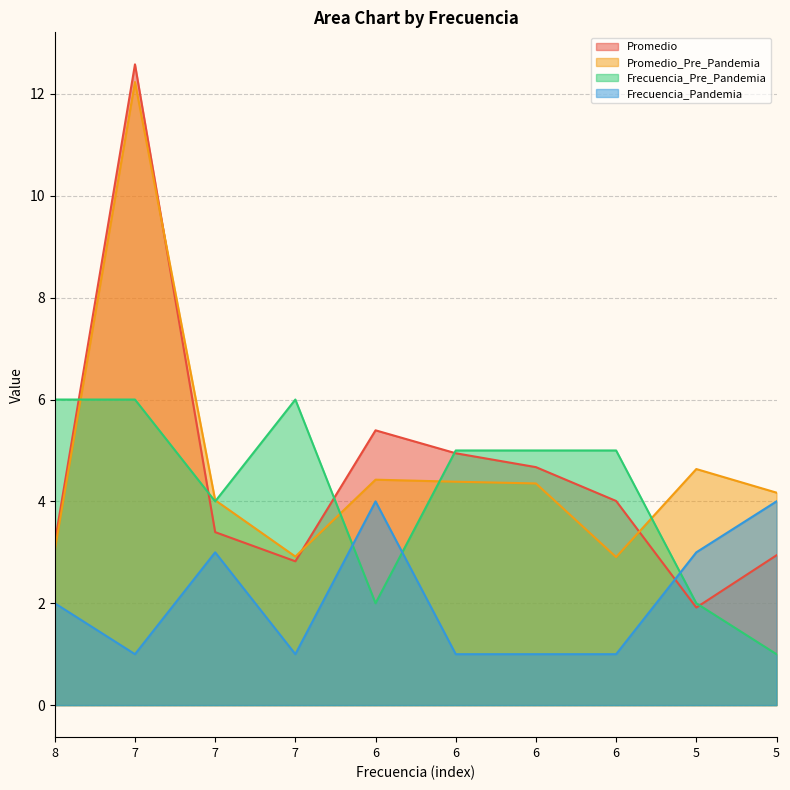

What is the sum of the Frecuencia_Pandemia values at 6 and 7?

2.0